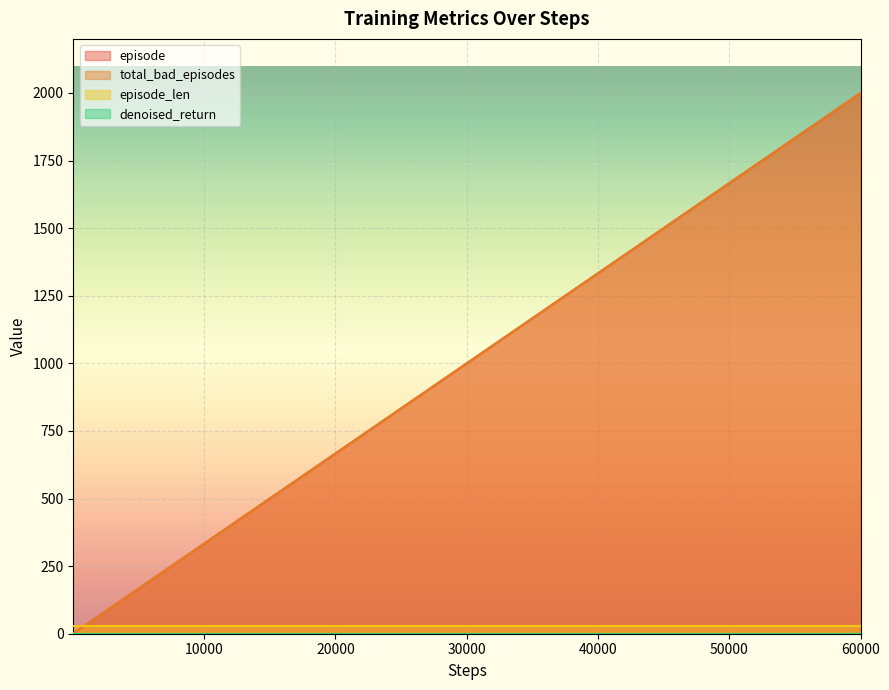

Reading left to right, what are all the values shown in this chart?

episode: 1	2	3	4	5	6	7	8	9	10	12	14	17	20	25	30	40	50	60	70	80	90	100	120	140	170	200	250	300	400	500	600	700	800	900	1000	1200	1400	1700	2000
total_bad_episodes: 1	2	3	4	5	6	7	8	9	10	12	14	17	20	25	30	40	50	60	70	80	90	100	120	140	170	200	250	300	400	500	600	700	800	900	1000	1200	1400	1700	2000